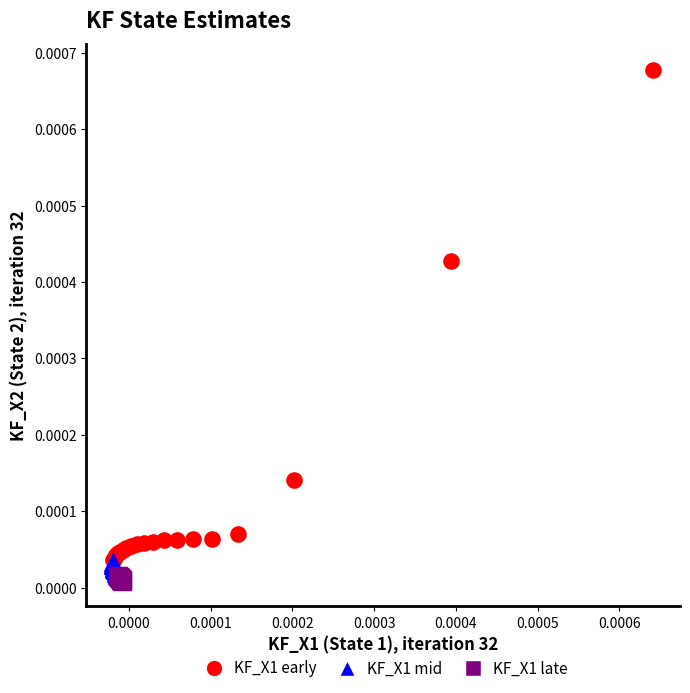

Which series contains the highest Y value?

KF_X1 early